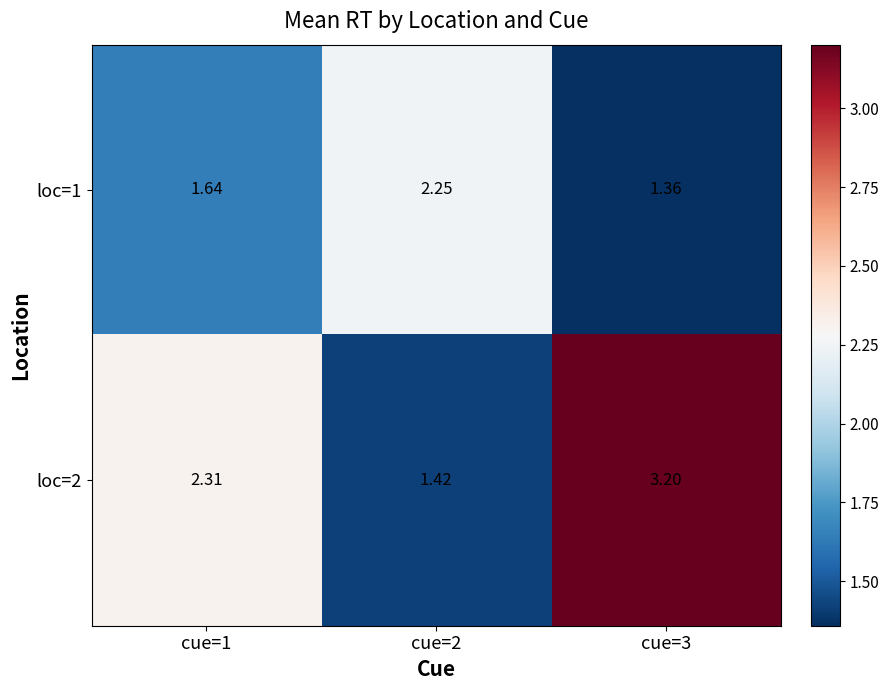

Is the value of loc=1 at cue=2 greater than the value of loc=2 at cue=1?

No